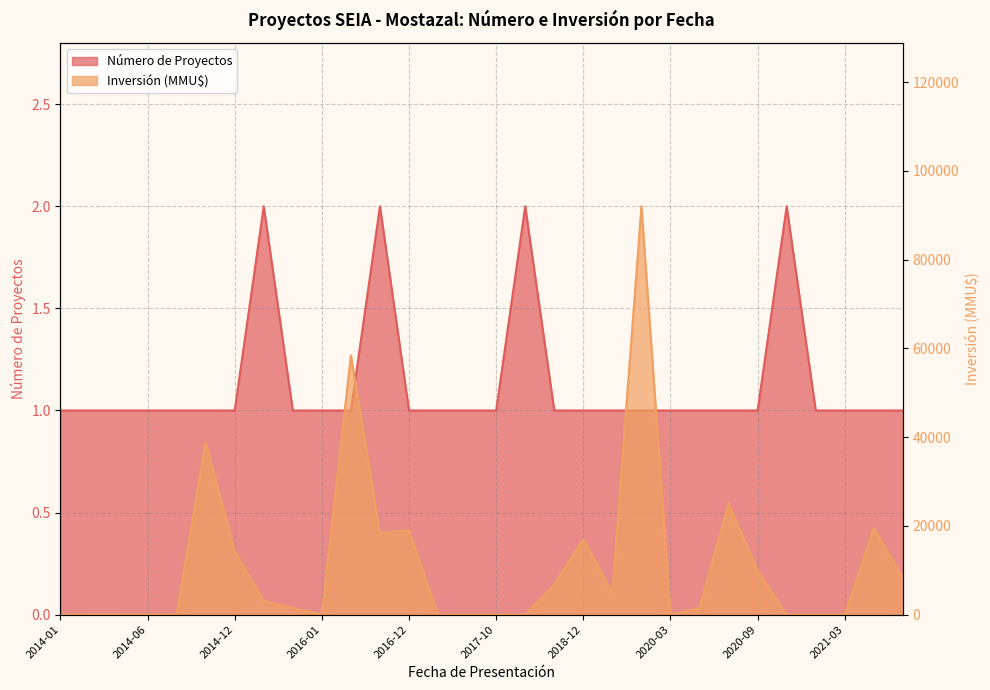

What are all the series names shown in the legend?

Número de Proyectos, Inversión (MMU$)